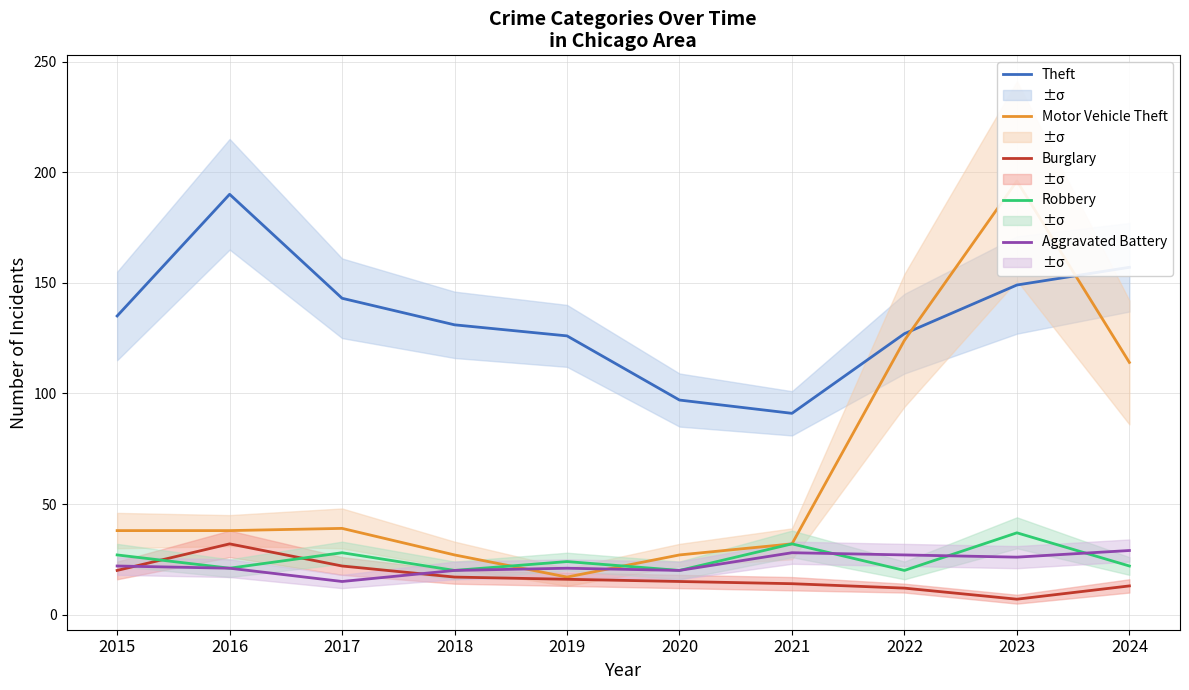

Which series changed the most between 2021 and 2023?

Motor Vehicle Theft